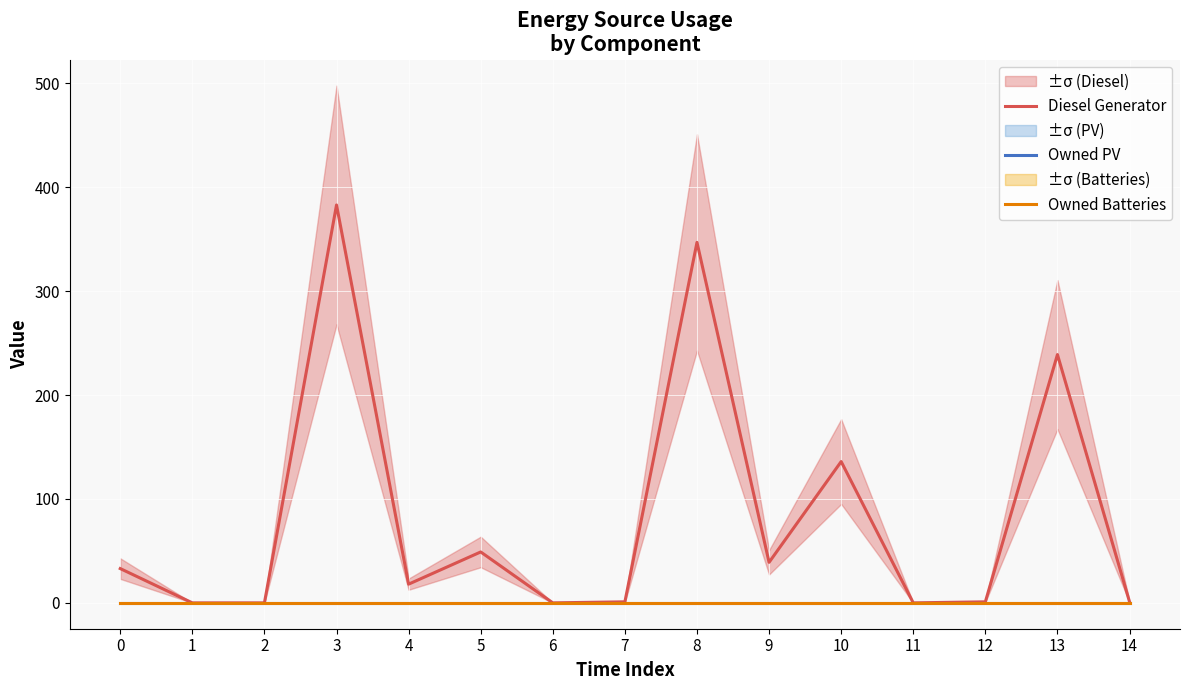

Where is Diesel Generator nearest to the value 191?

13